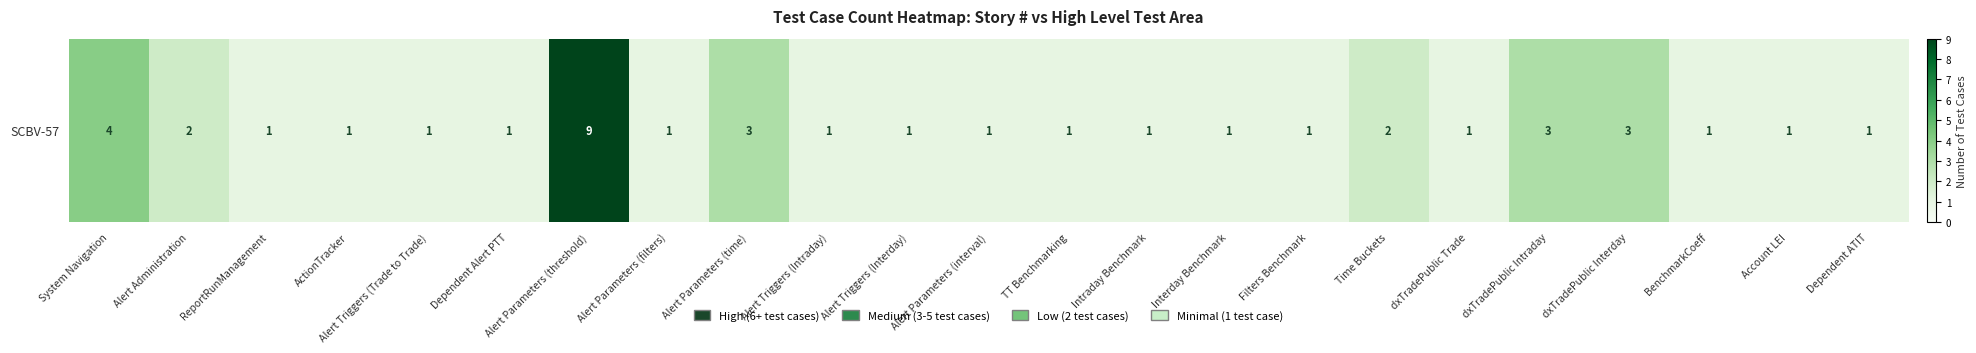

List the labels in order of value, largest first.

Alert Parameters (threshold), System Navigation, Alert Parameters (time), dxTradePublic Intraday, dxTradePublic Interday, Alert Administration, Time Buckets, ReportRunManagement, ActionTracker, Alert Triggers (Trade to Trade), Dependent Alert PTT, Alert Parameters (filters), Alert Triggers (Intraday), Alert Triggers (Interday), Alert Parameters (interval), TT Benchmarking, Intraday Benchmark, Interday Benchmark, Filters Benchmark, dxTradePublic Trade, BenchmarkCoeff, Account LEI, Dependent ATIT